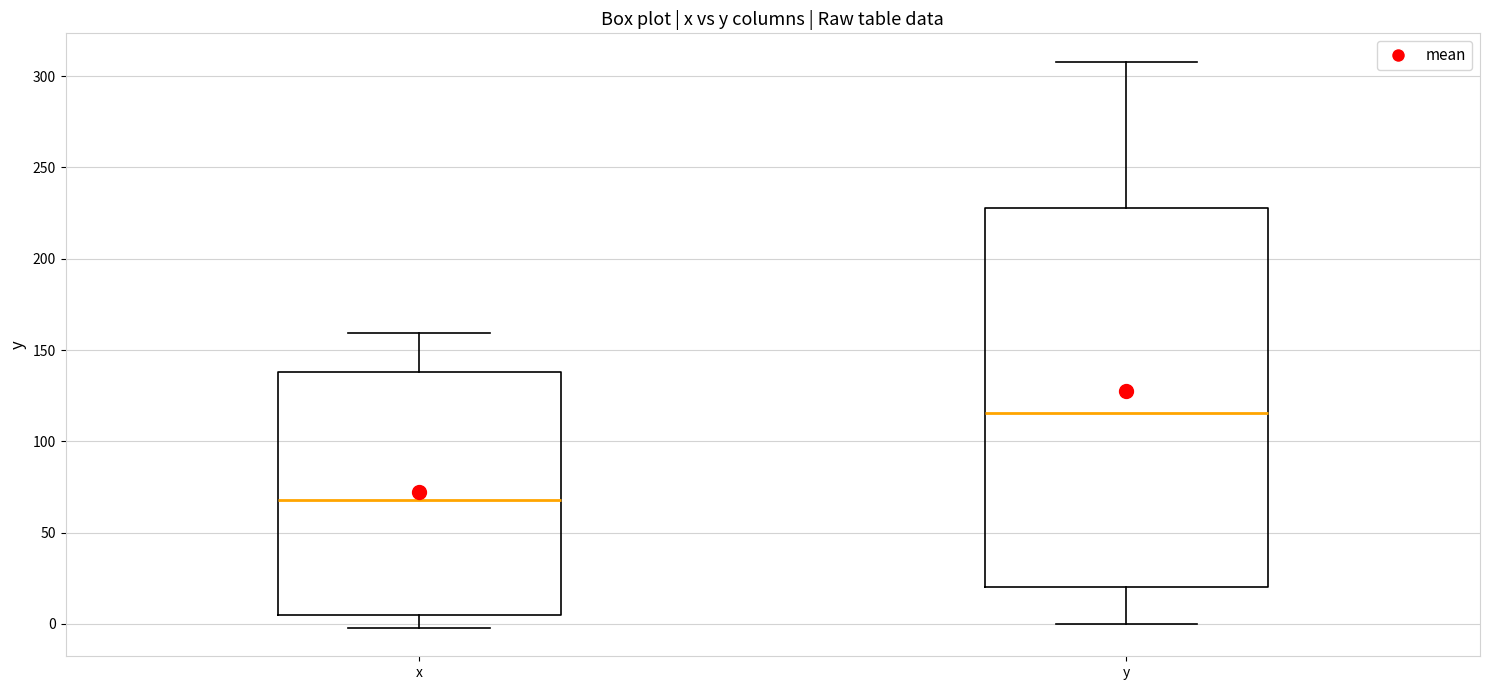

Reading left to right, transcribe this box plot: for each box, give where its median line is, the range the box spans, and where its two whiskers end, as read against the y-axis. The values are not printed on the chart, so give them approximately, as read against the axis.

x: median 70, box 5 to 140, whiskers 0 to 160
y: median 115, box 20 to 230, whiskers 0 to 310